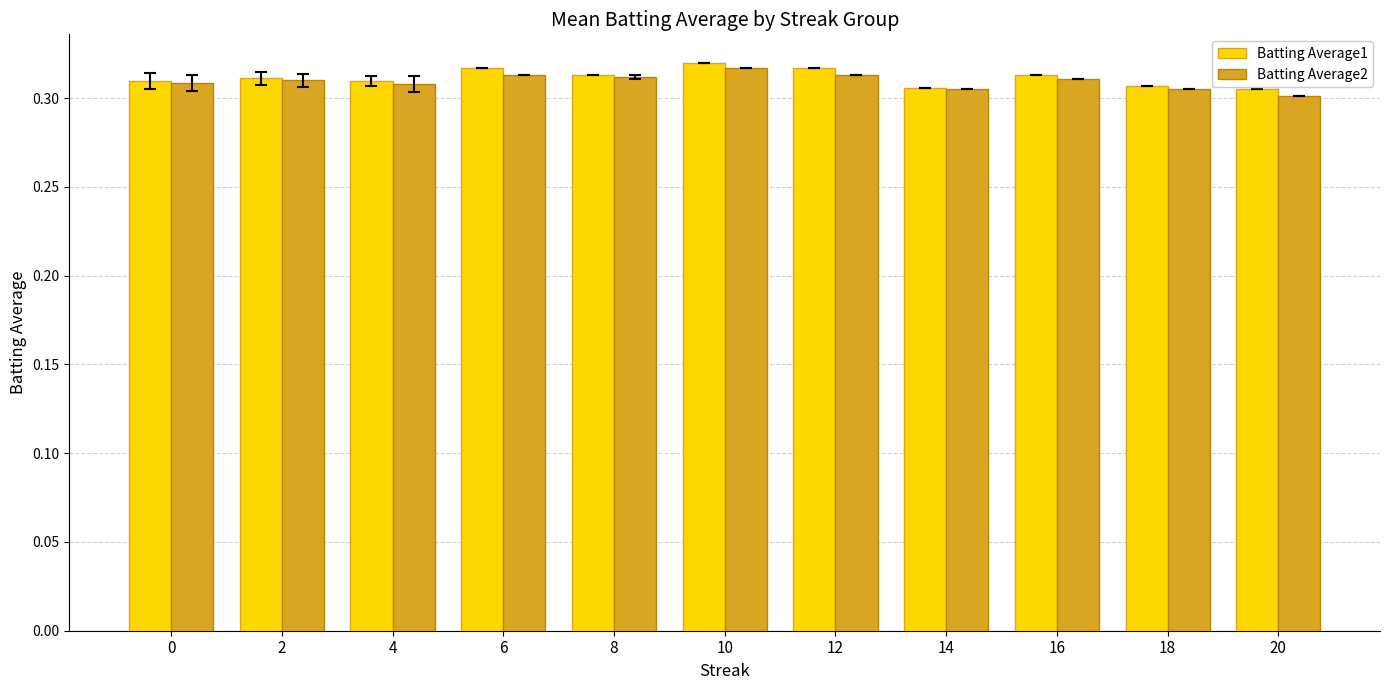

Is it true that Batting Average1 equals 0.5 at 16?

False